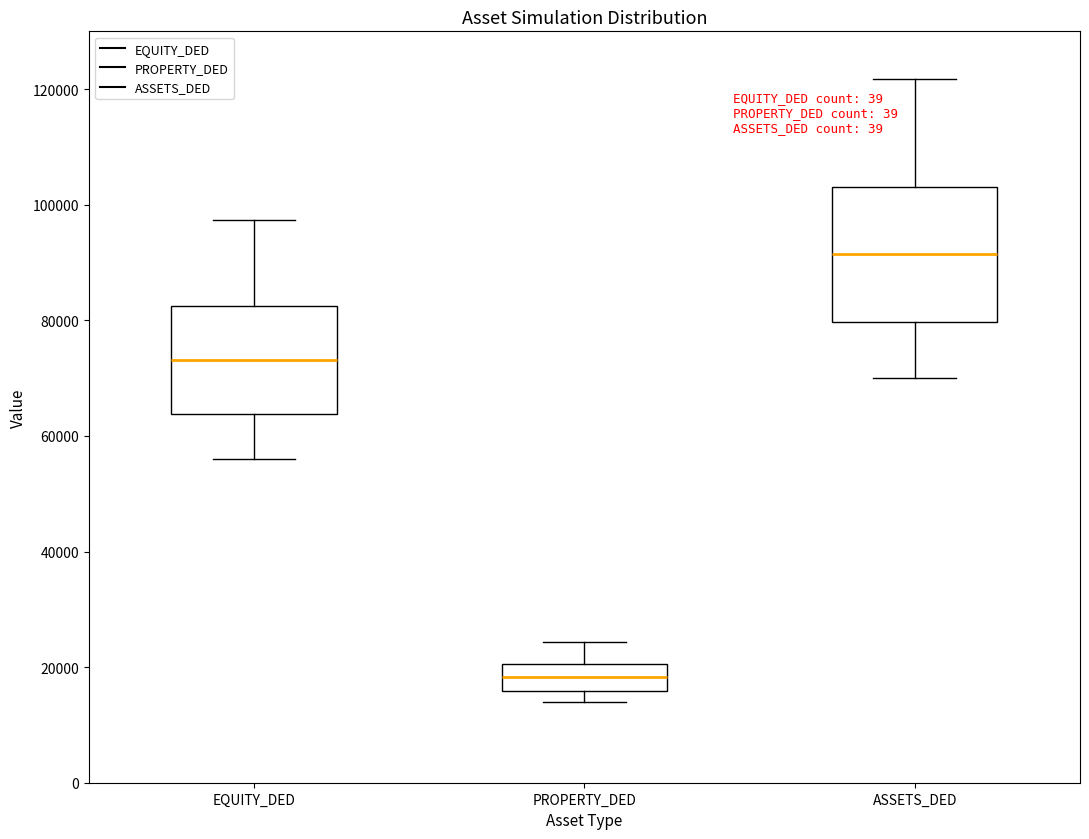

Which box has the lowest median line?

PROPERTY_DED